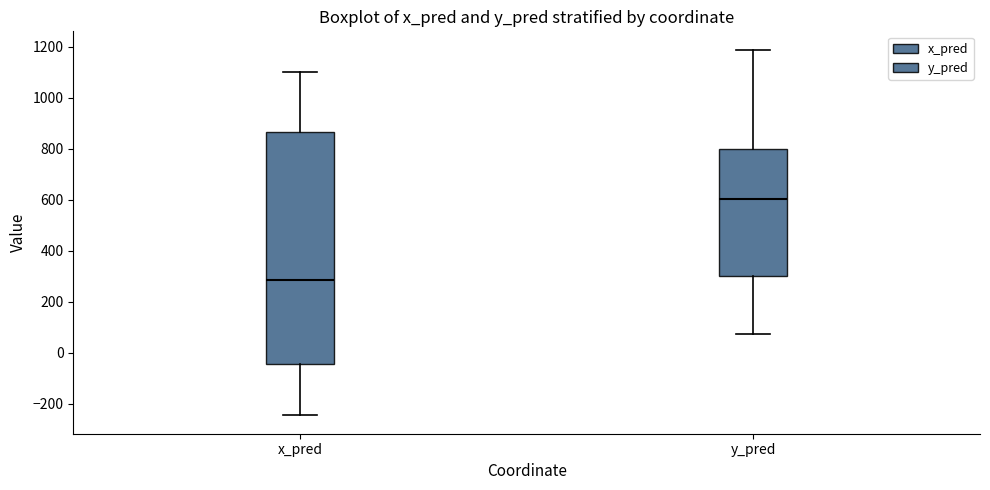

Reading left to right, read every box against the y-axis: the position of its median line, the range the box covers, and the ends of its whiskers. The values are not printed on the chart, so give them approximately, as read against the axis.

x_pred: median 280, box -40 to 860, whiskers -240 to 1100
y_pred: median 600, box 300 to 800, whiskers 80 to 1180